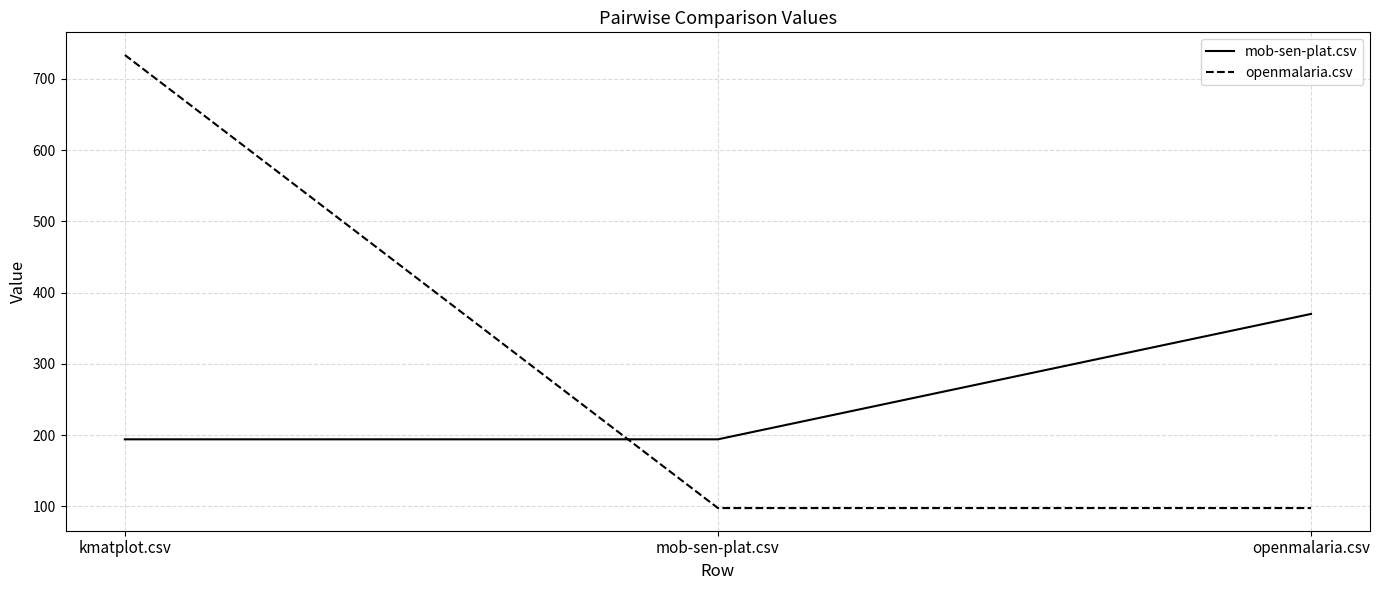

At how many categories does at least one series exceed 631?

1